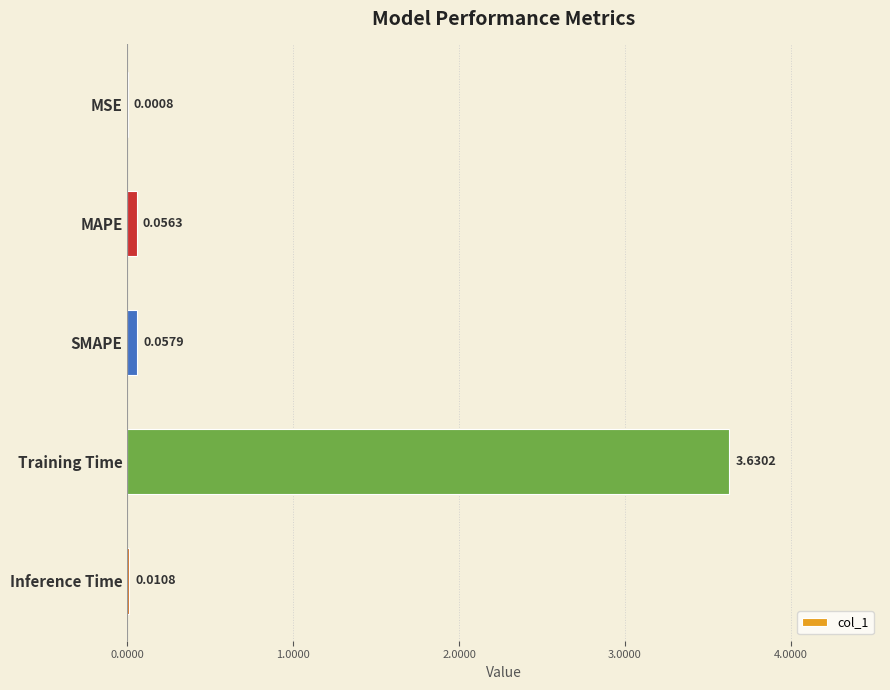

What is the change in value from SMAPE to Training Time?

+3.6